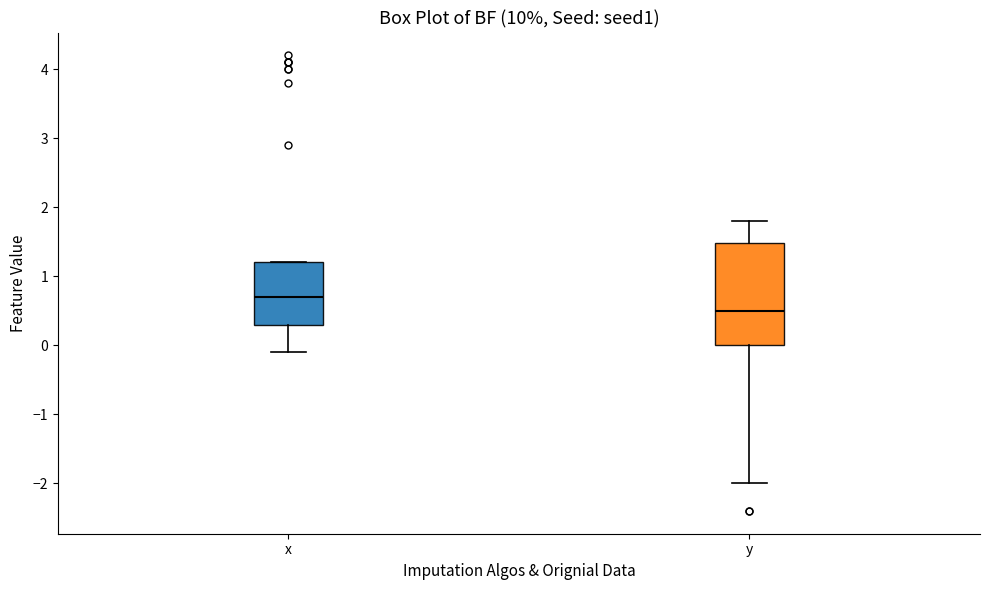

Which box is the tallest, from its lower edge to its upper edge?

y